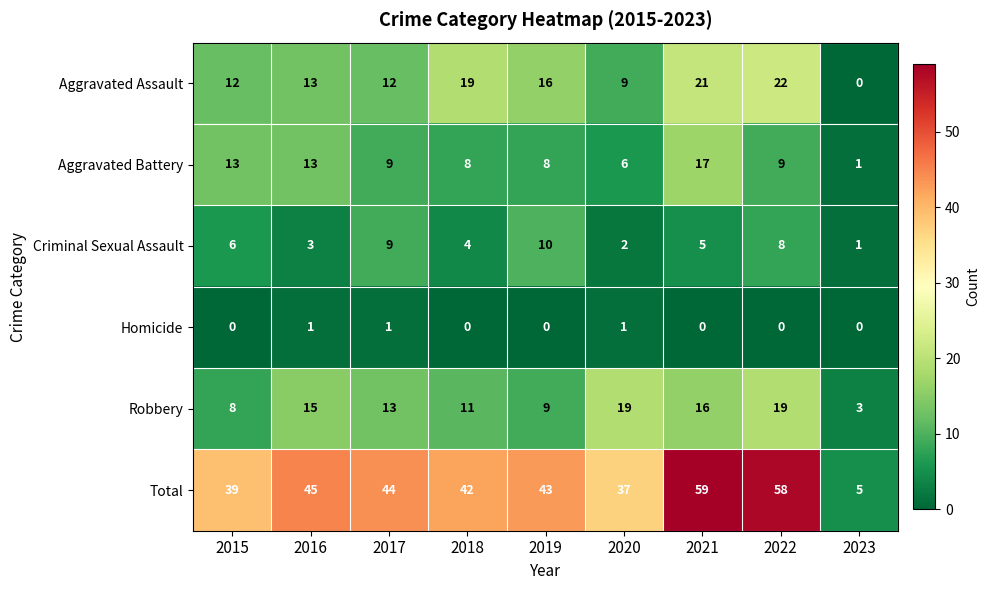

Between 2019 and 2021, which series saw the biggest shift?

Total